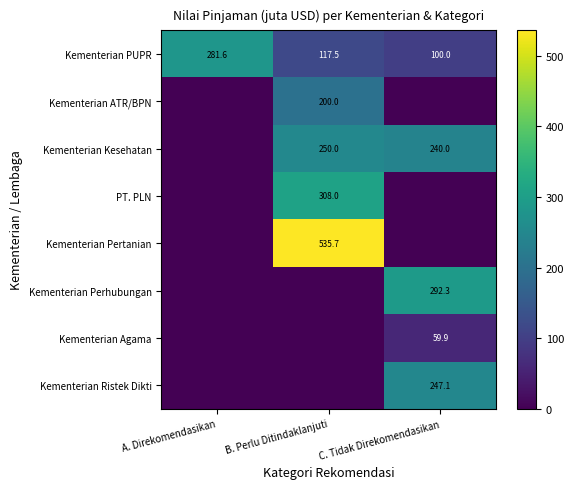

The value of Kementerian Perhubungan at C. Tidak Direkomendasikan is 292.3. True or false?

True